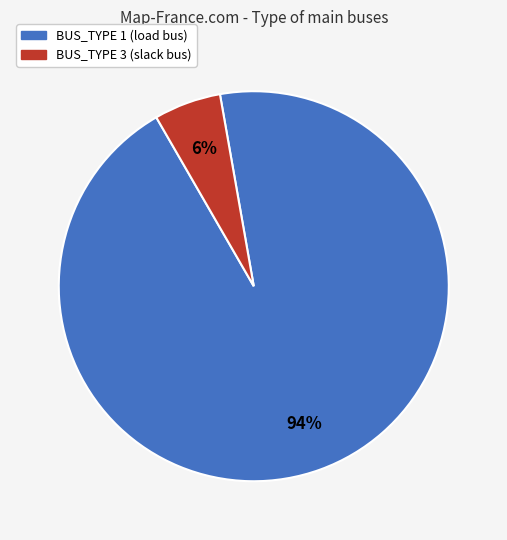

To the nearest percent, what is the average slice percentage?

50%